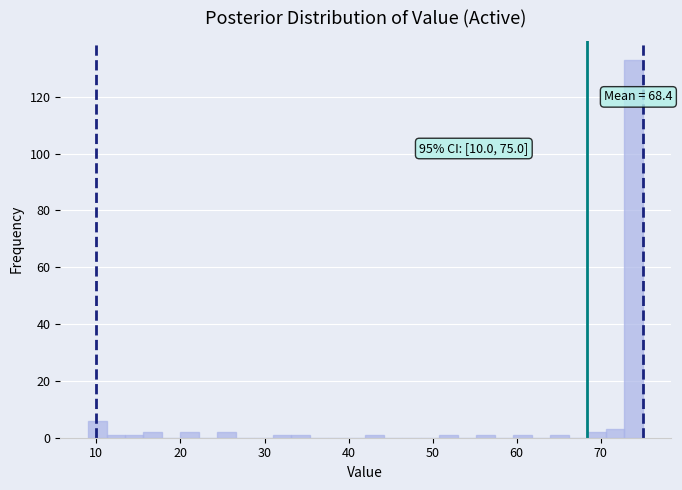

Read against the x-axis, roughly where is the centre of the tallest bar?

74